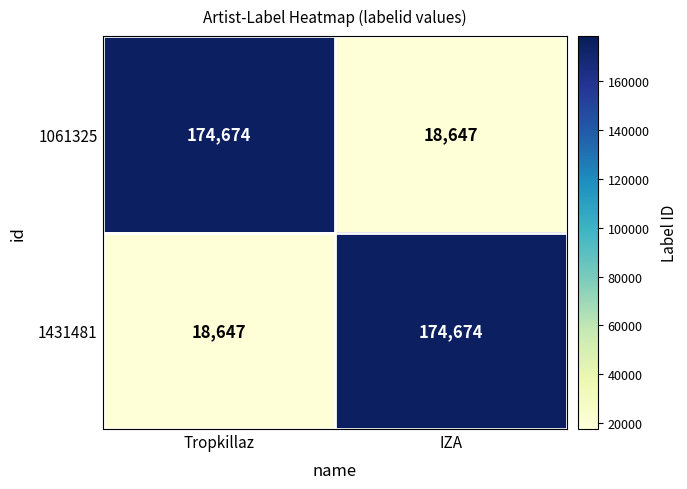

Reading left to right, list all the values displayed in this chart.

1061325: 174674	18647
1431481: 18647	174674